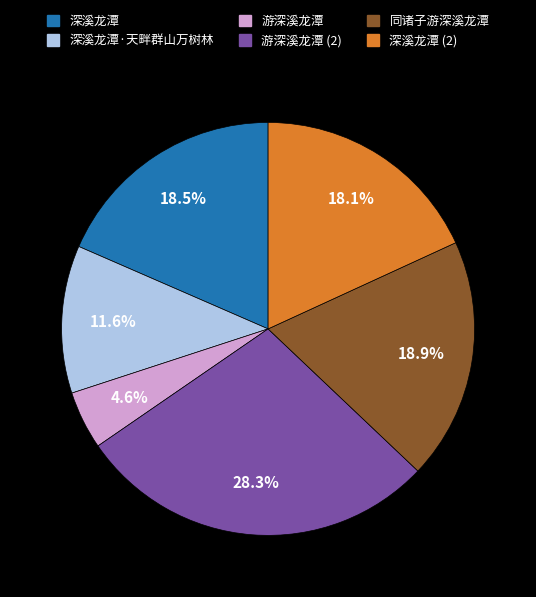

Which category has the biggest portion of the pie?

游深溪龙潭 (2)